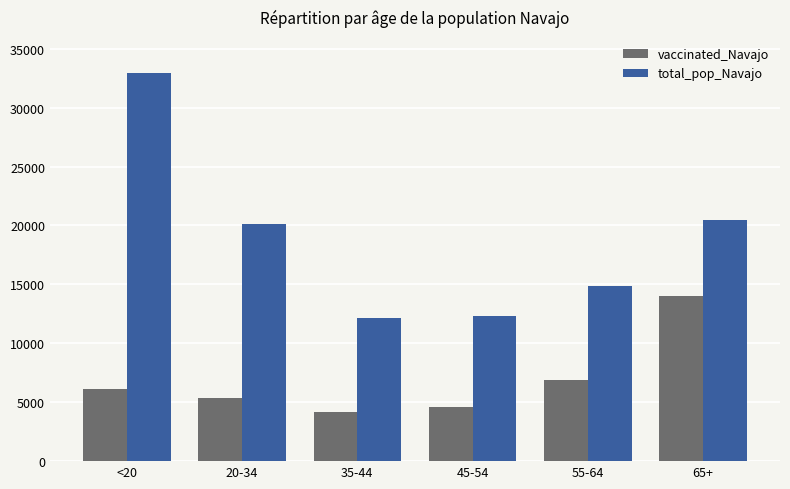

What is the approximate value of vaccinated_Navajo at 45-54, to the nearest 100?

4600